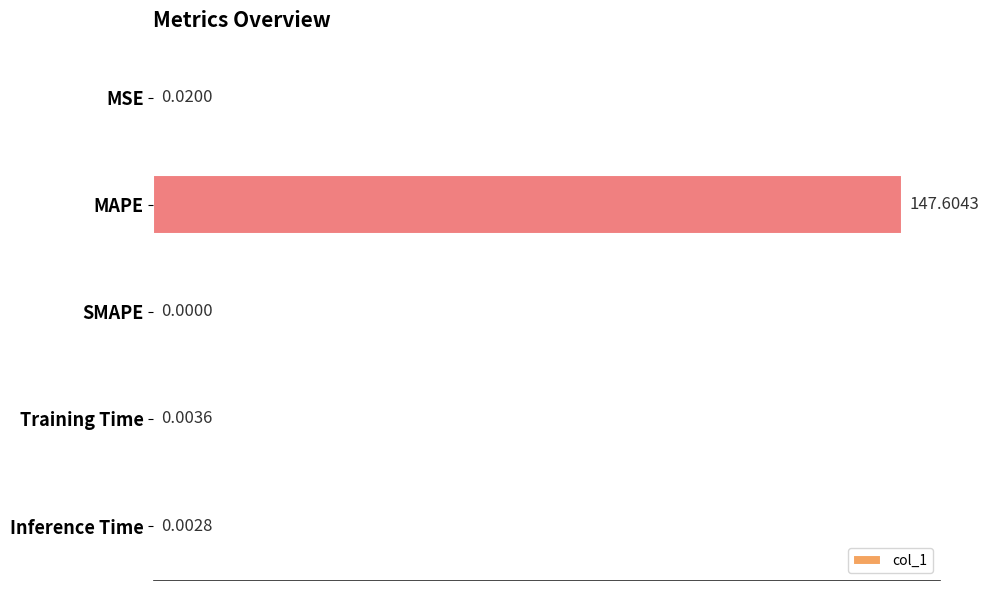

What is the sum of all values?

147.6